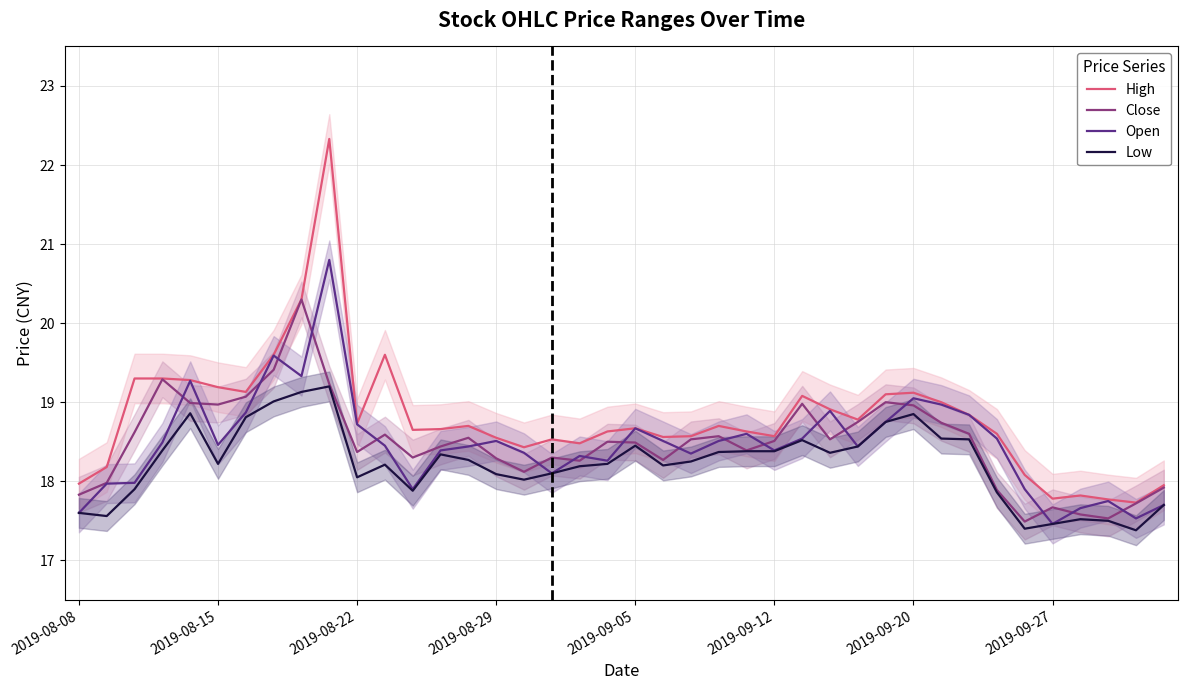

Is it true that Close equals 4.2 at 2019-09-12?

False